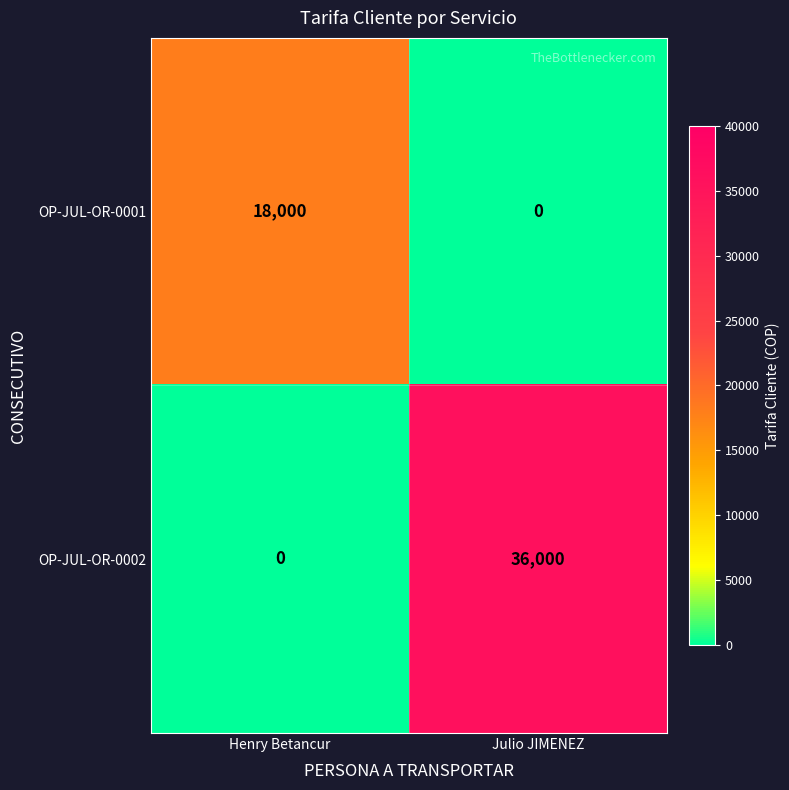

How many values in OP-JUL-OR-0001 are above zero?

1